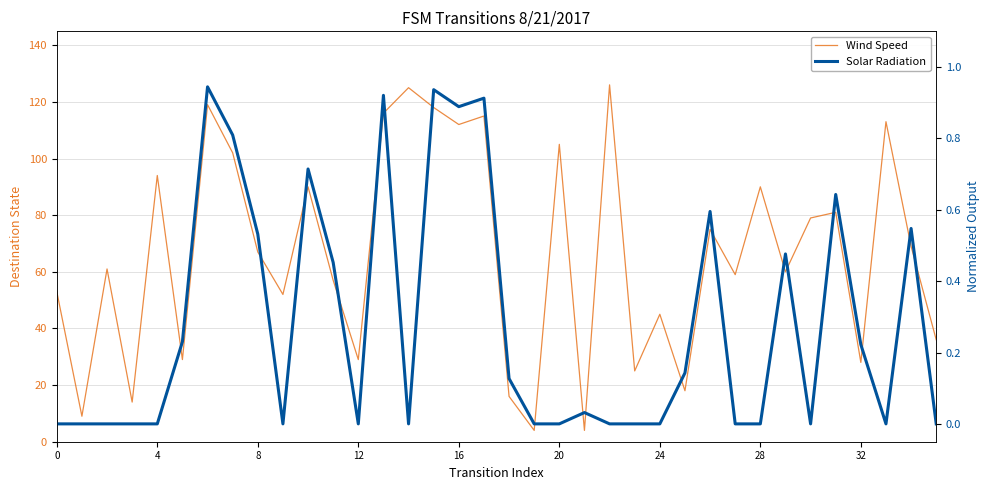

How many lines are shown in the chart?

2